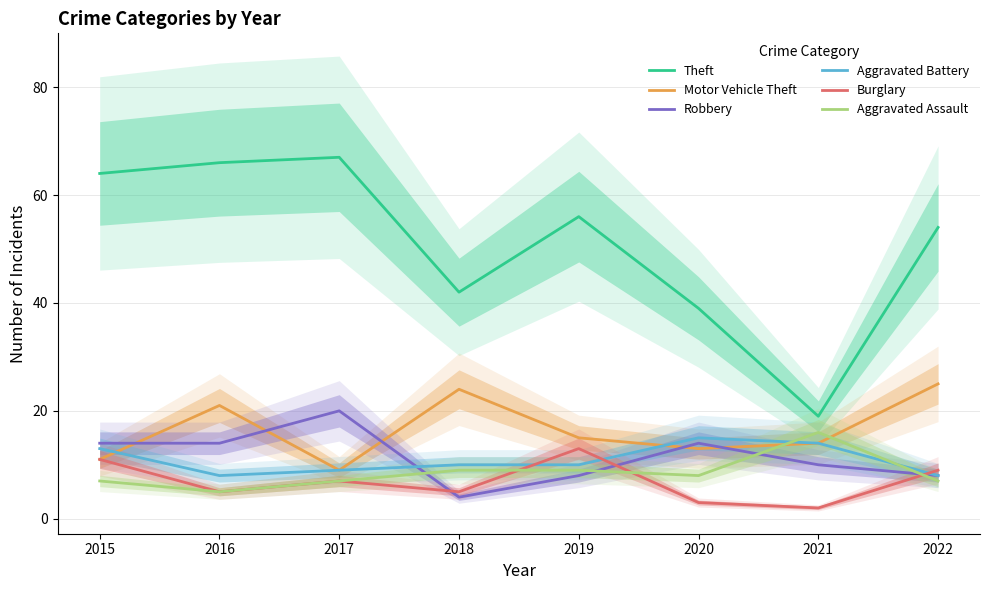

What are all the series names shown in the legend?

Theft, Motor Vehicle Theft, Robbery, Aggravated Battery, Burglary, Aggravated Assault